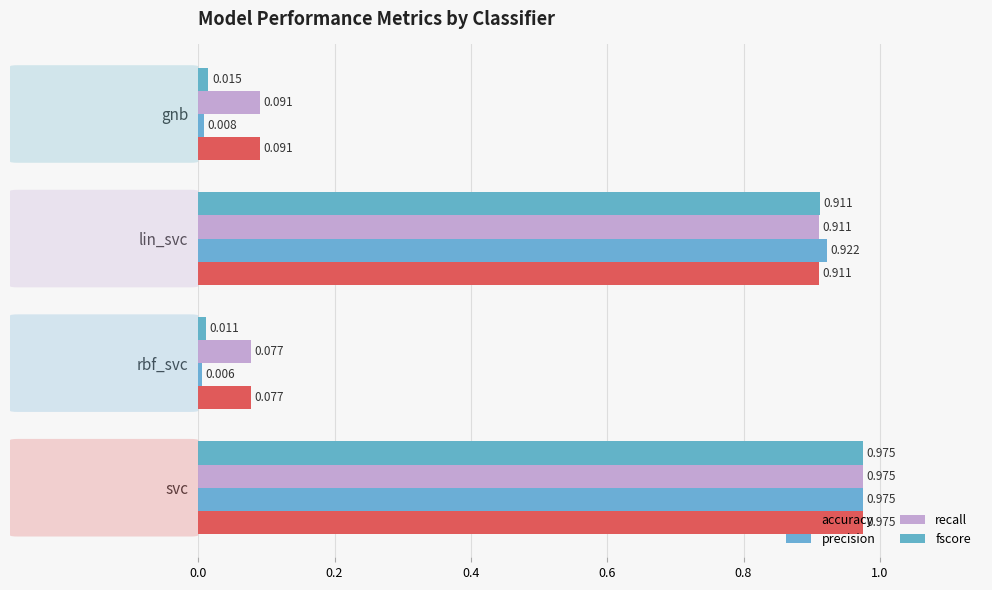

What is the average value of the accuracy series?

0.5